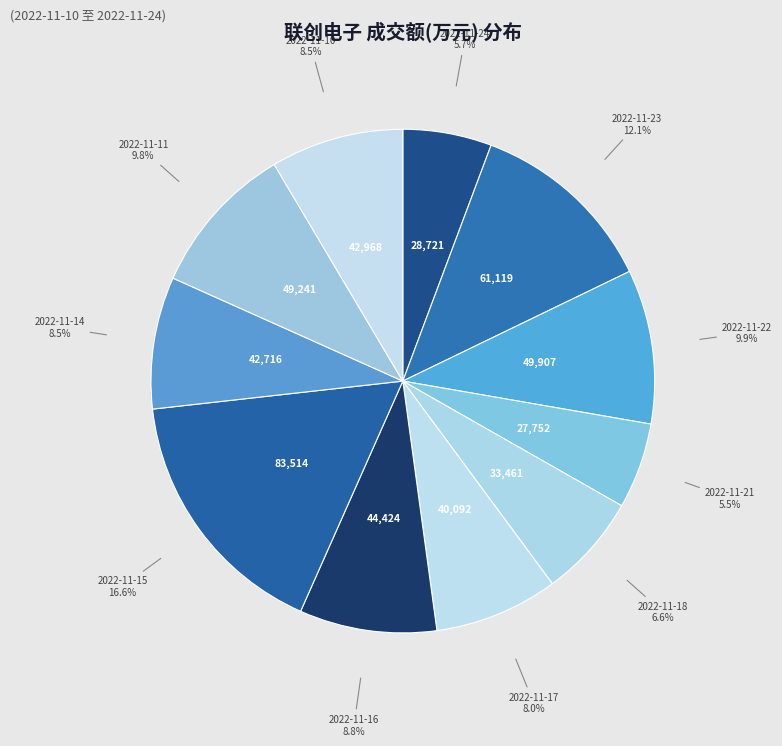

How many slices are in this pie chart?

11